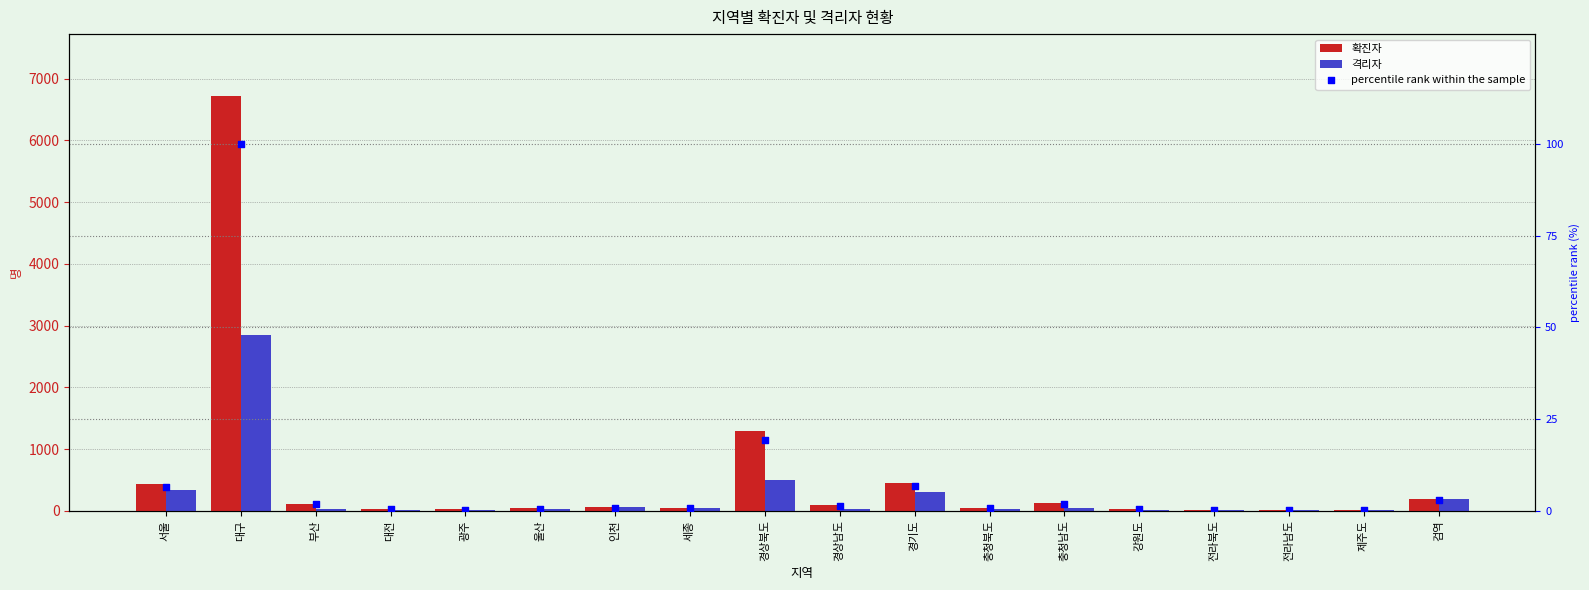

What is the total value across all series at 전라북도?

19.2